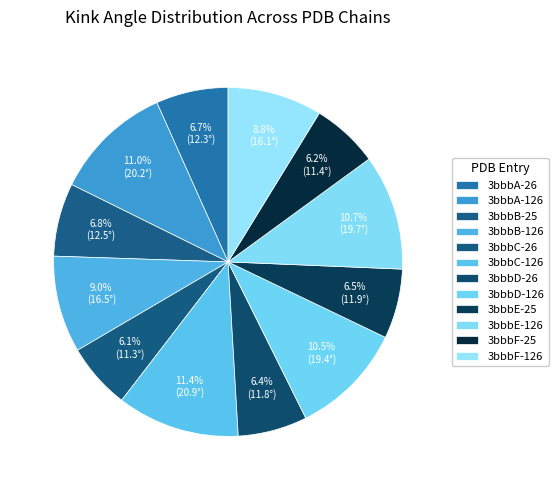

How many slices are in this pie chart?

12